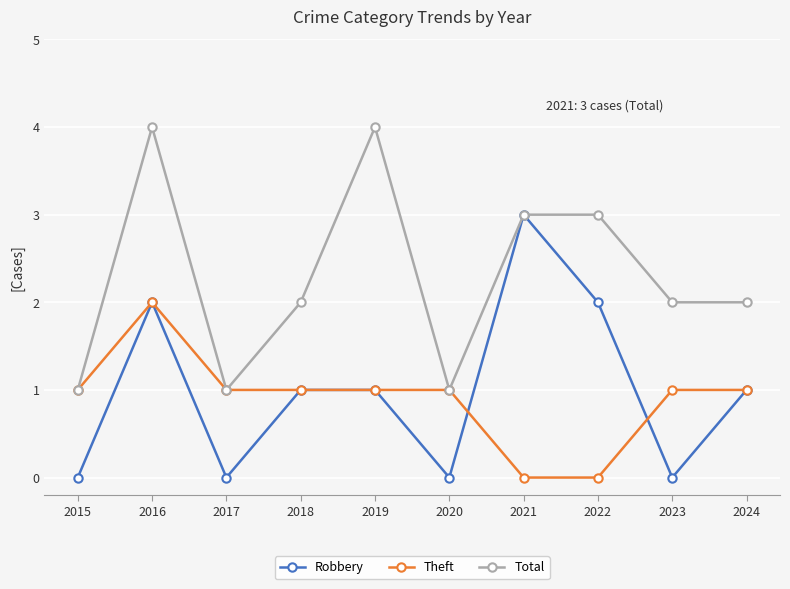

What is the sum of all Theft values?

9